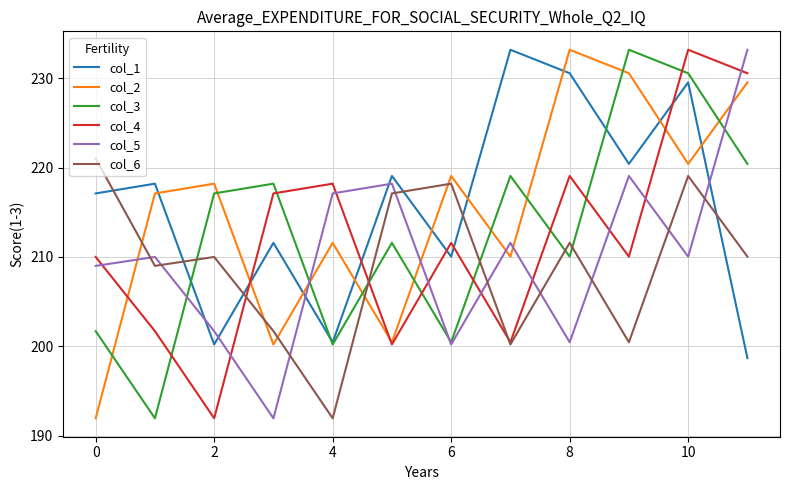

How many times do col_1 and col_5 cross each other?

5